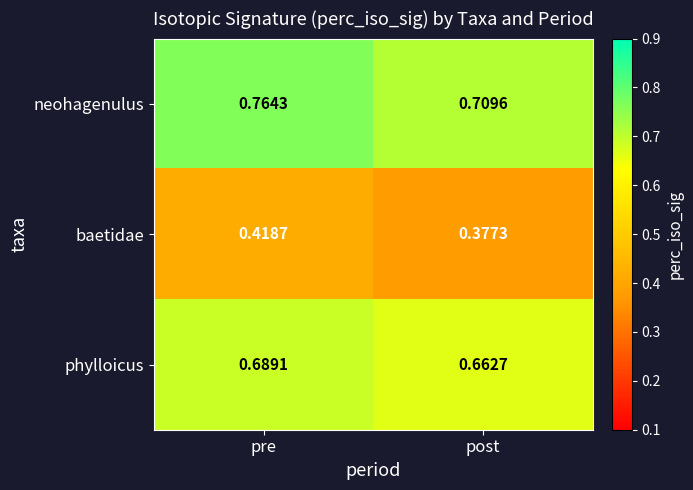

Which category has the lowest value across all series?

post